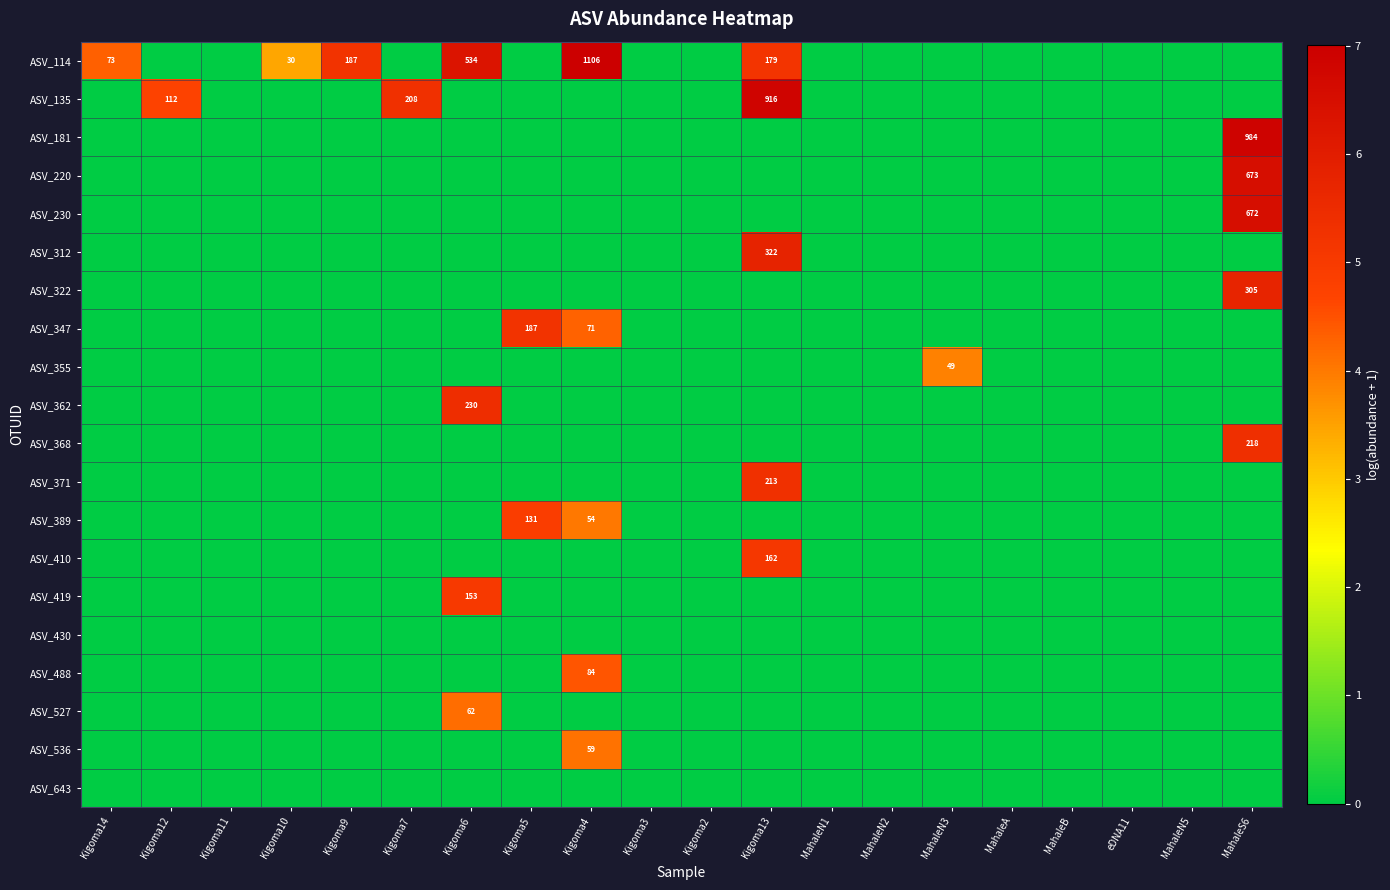

Which series has the largest range (max minus min)?

ASV_114